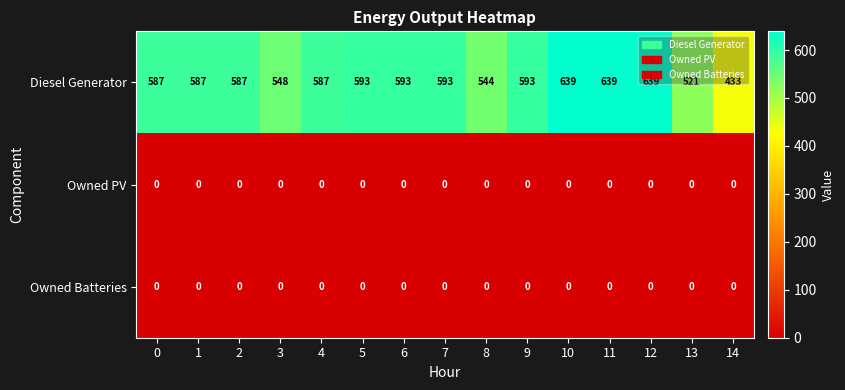

Is the value of Diesel Generator at 12 greater than the value of Owned PV at 5?

Yes